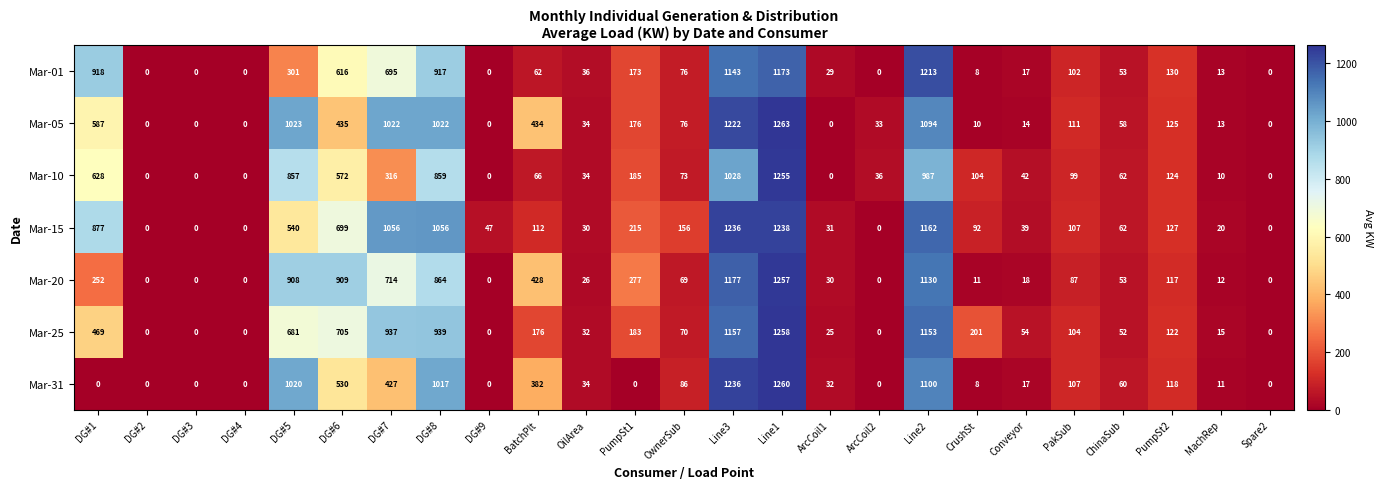

Between PumpSt2 and MachRep, which series saw the biggest shift?

Mar-01